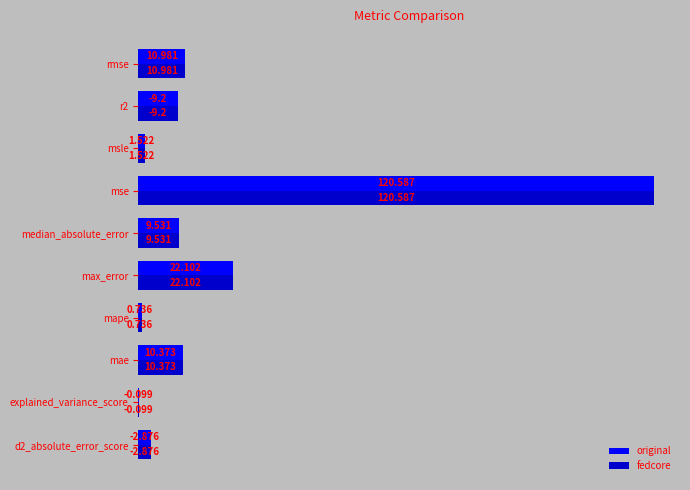

At which category is the sum across all series the highest?

mse